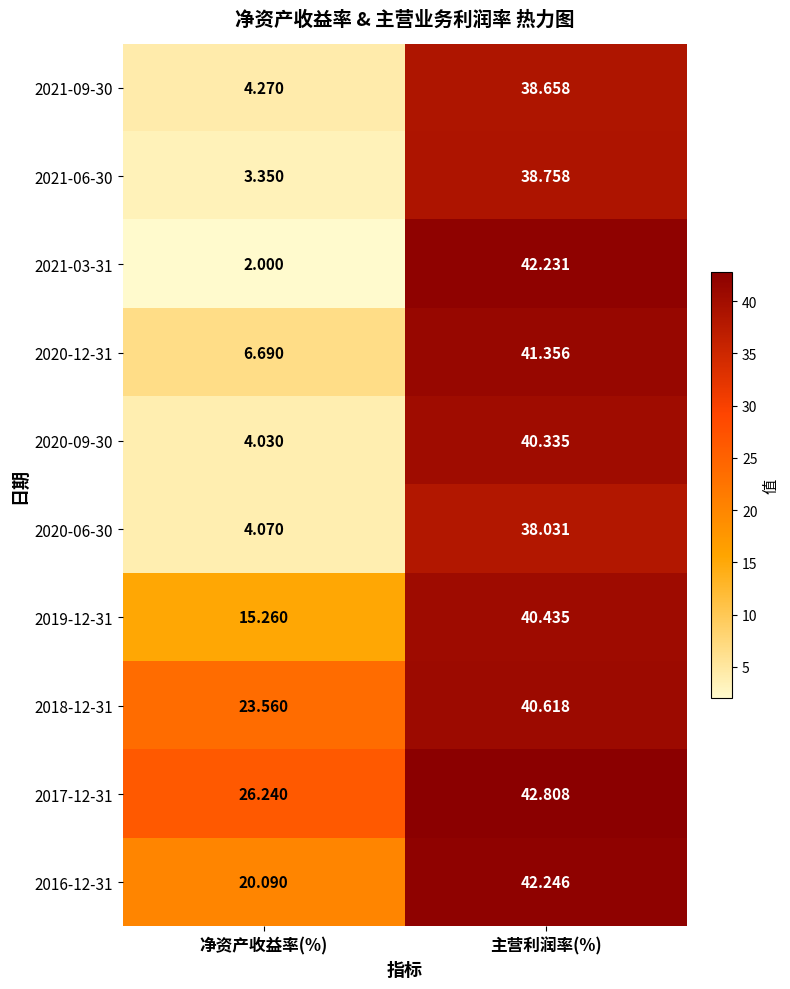

List the labels in order of 2020-09-30 value, largest first.

主营利润率(%), 净资产收益率(%)